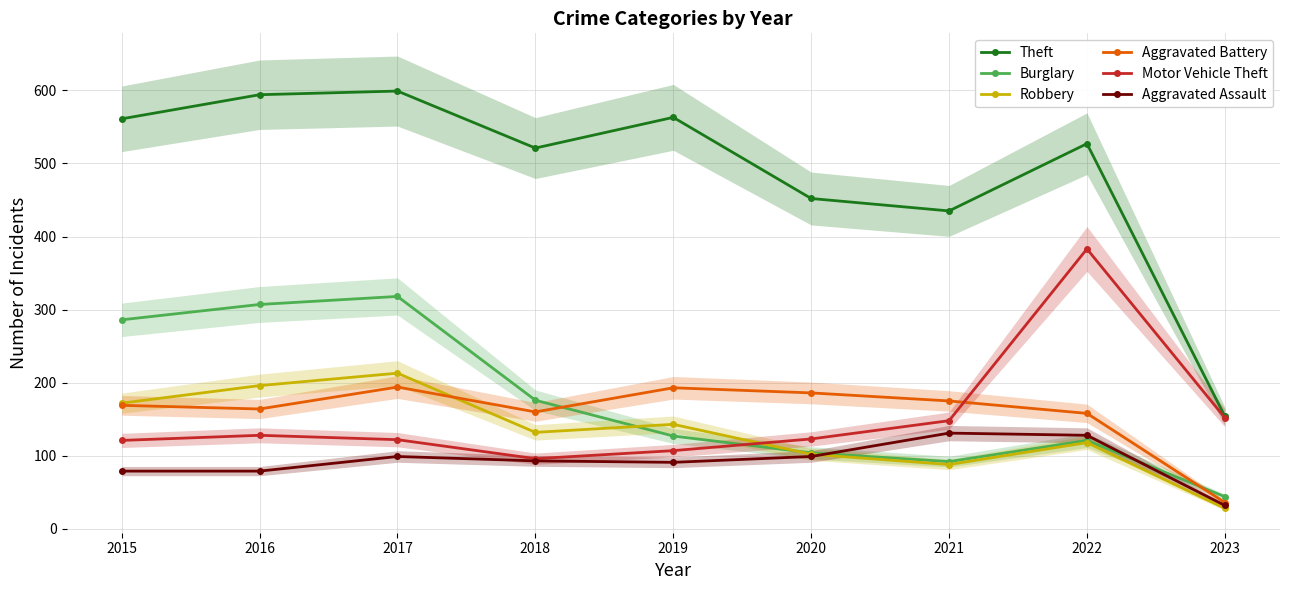

What is the sum of the Motor Vehicle Theft values at 2017 and 2020?

245